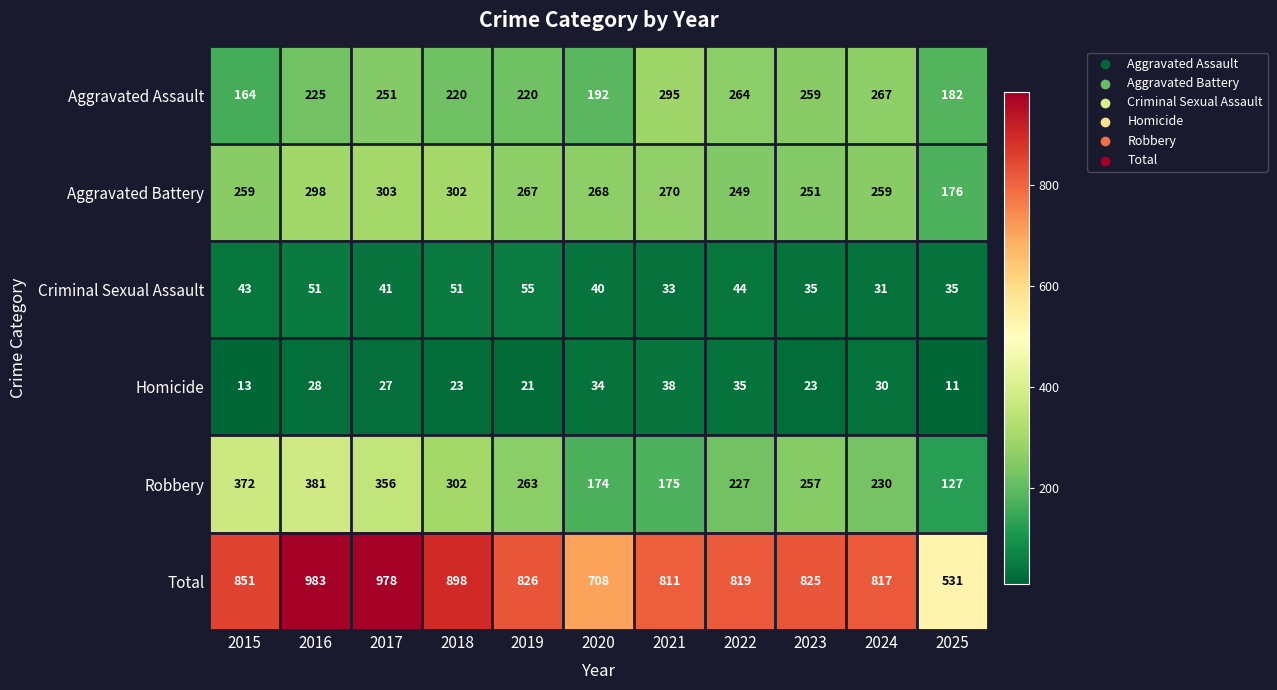

How many distinct data groups are displayed?

6